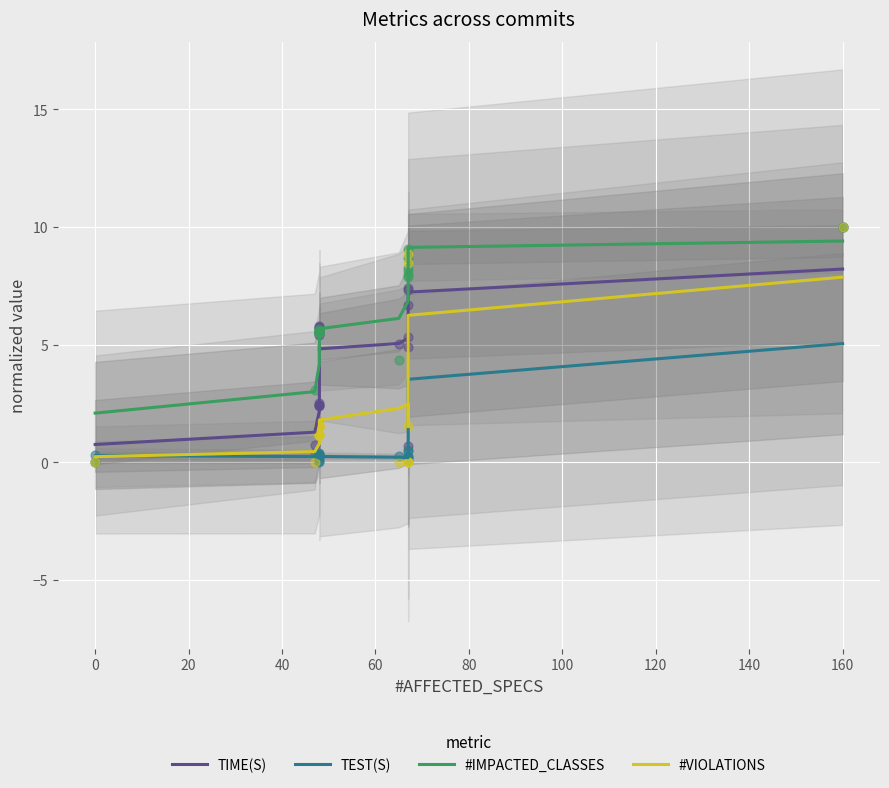

Which series contains the lowest Y value?

TEST(S)